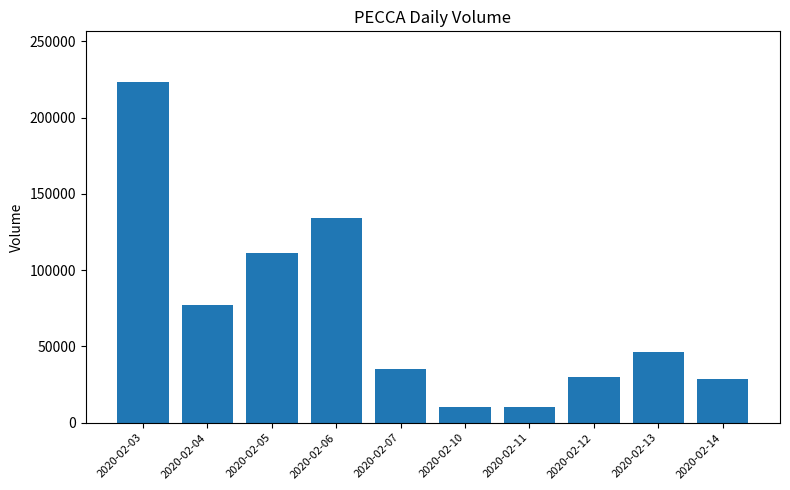

Is it true that the value at 2020-02-05 is 111200?

True